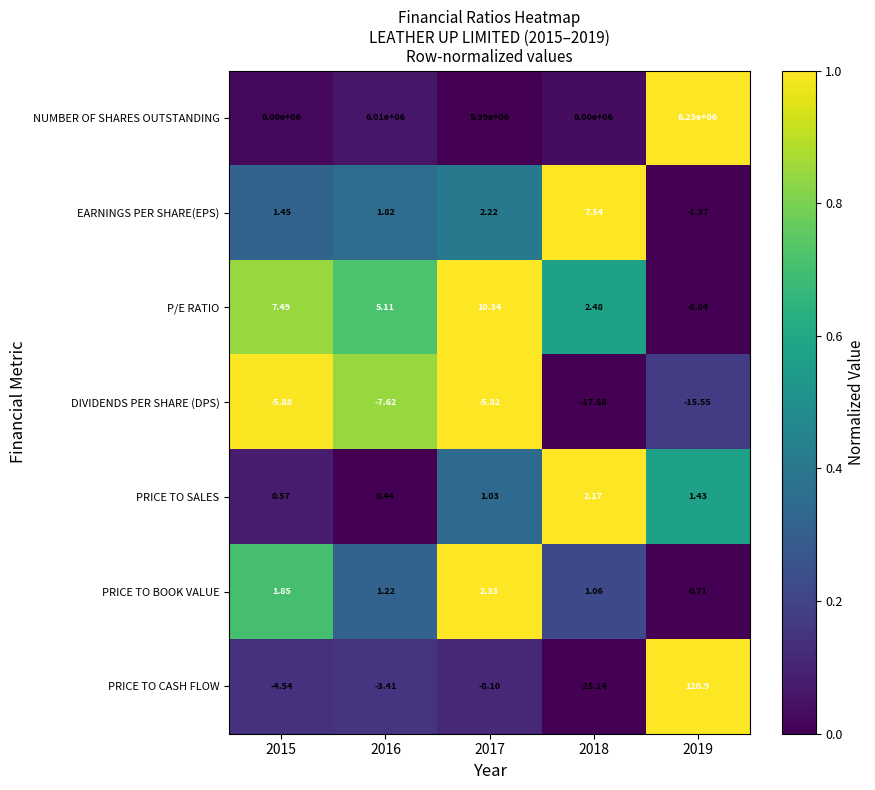

How many data points in PRICE TO BOOK VALUE are less than 1?

1